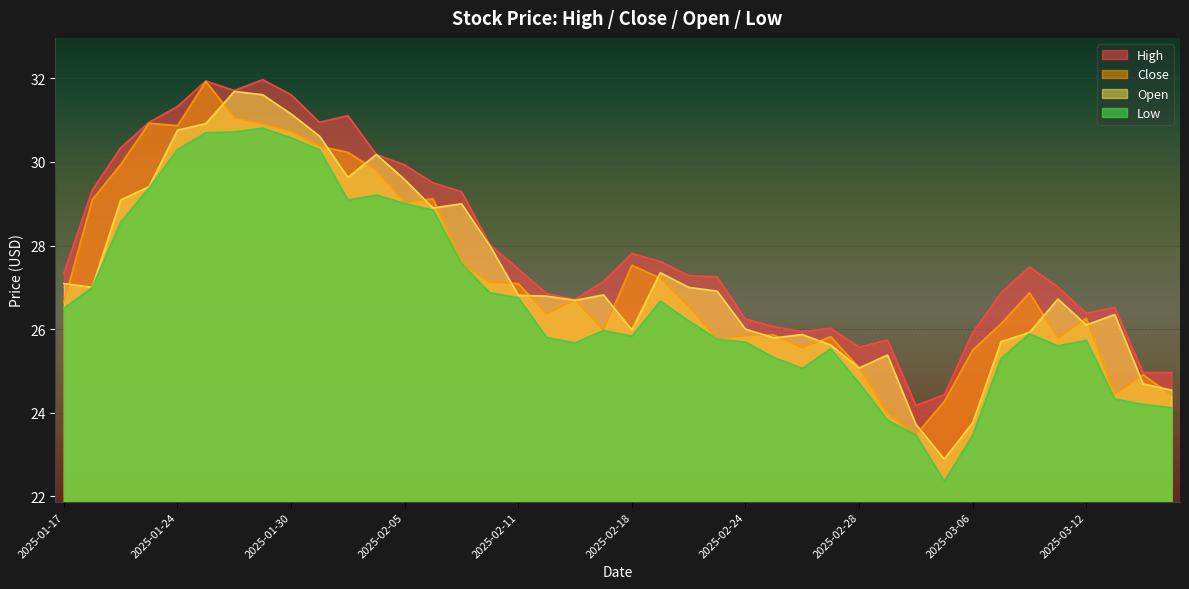

At which category does open reach its first local valley?

2025-01-21